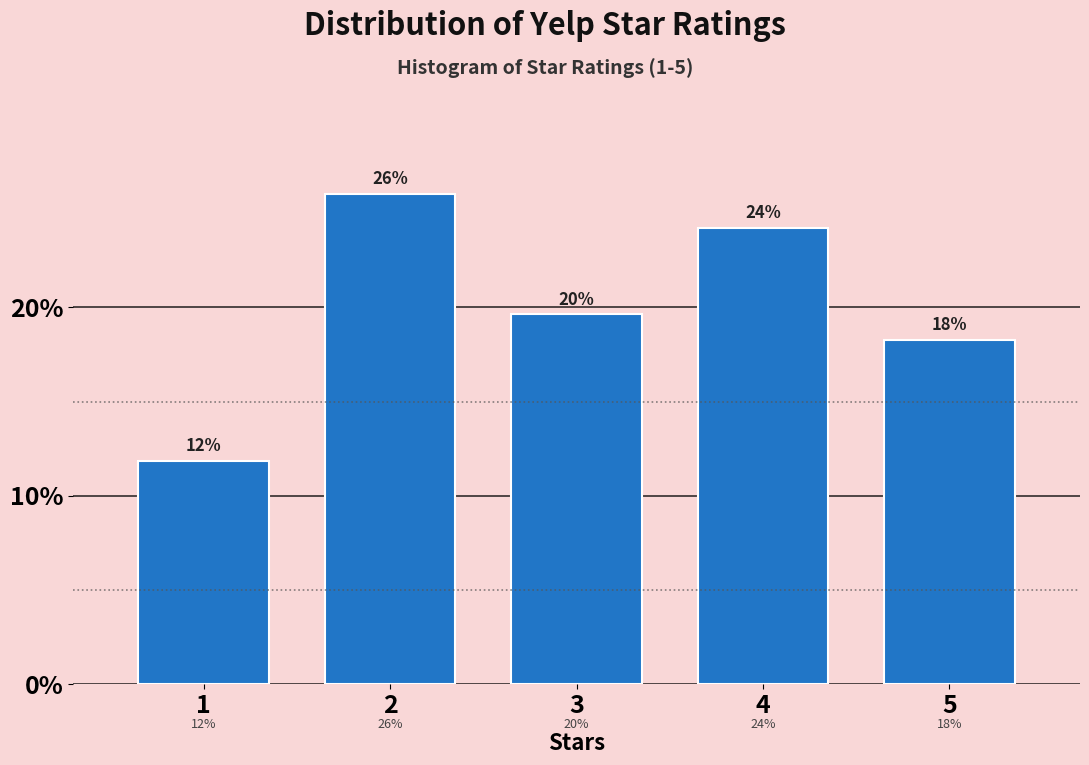

Are the bars horizontal?

No